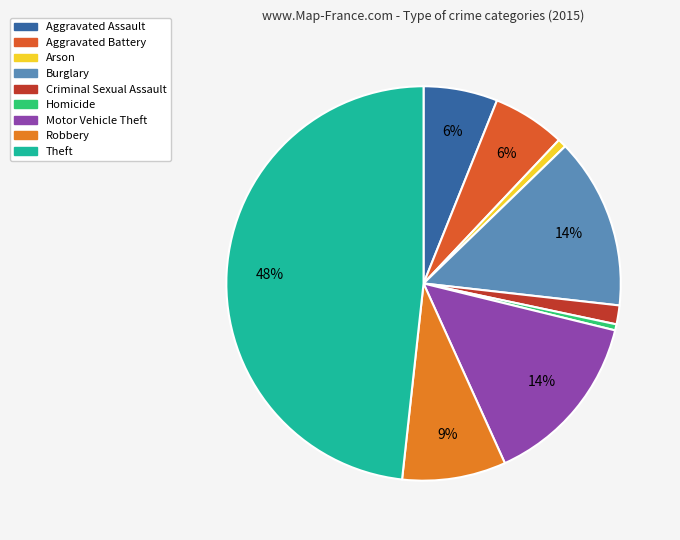

What percentage is NOT represented by Motor Vehicle Theft?

85.6%